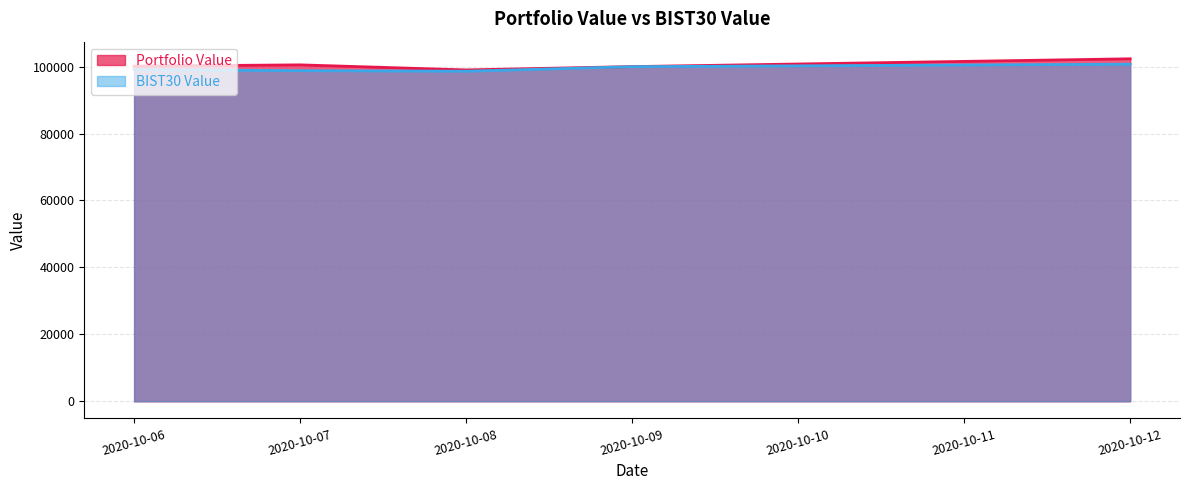

What value does the BIST30 Value series have at 2020-10-09?

99984.6